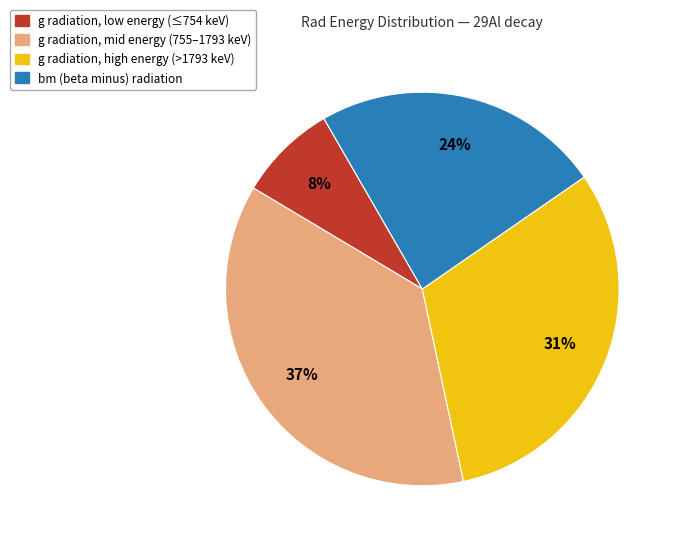

Does any single category account for the majority?

No